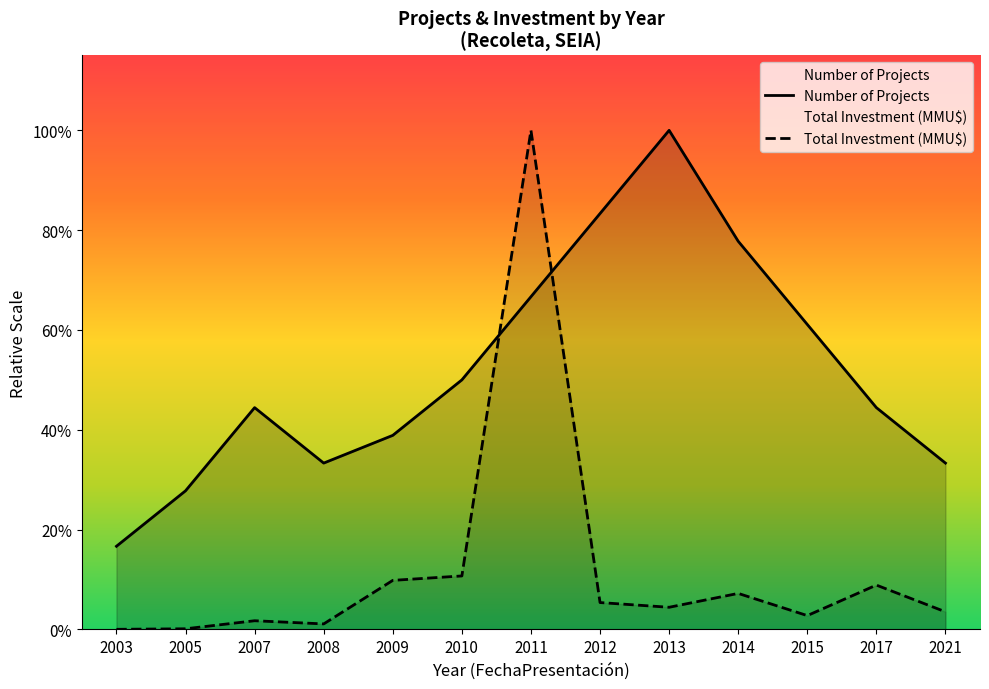

What is the value of the Number of Projects point at the 1st from the left?

3.0